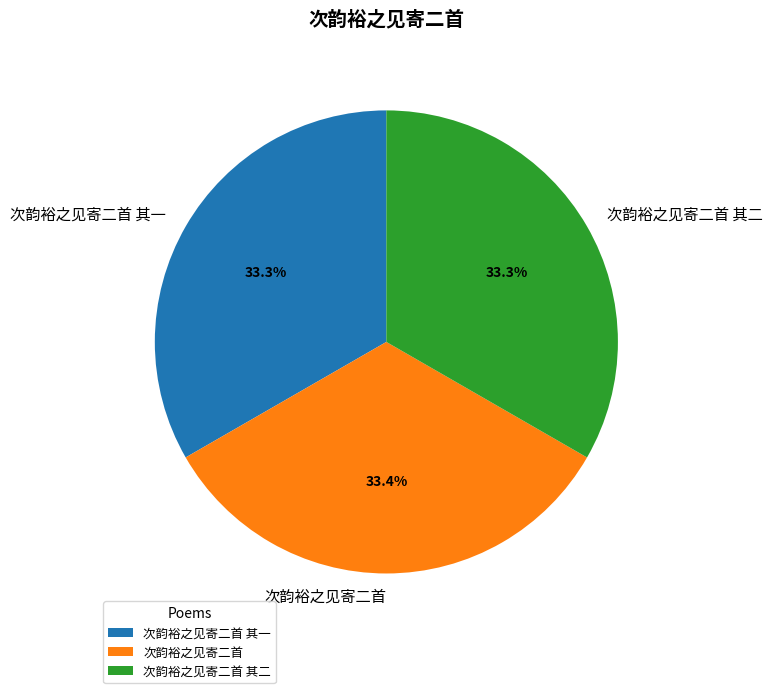

The 次韵裕之见寄二首 slice represents 19% of the pie. True or false?

False